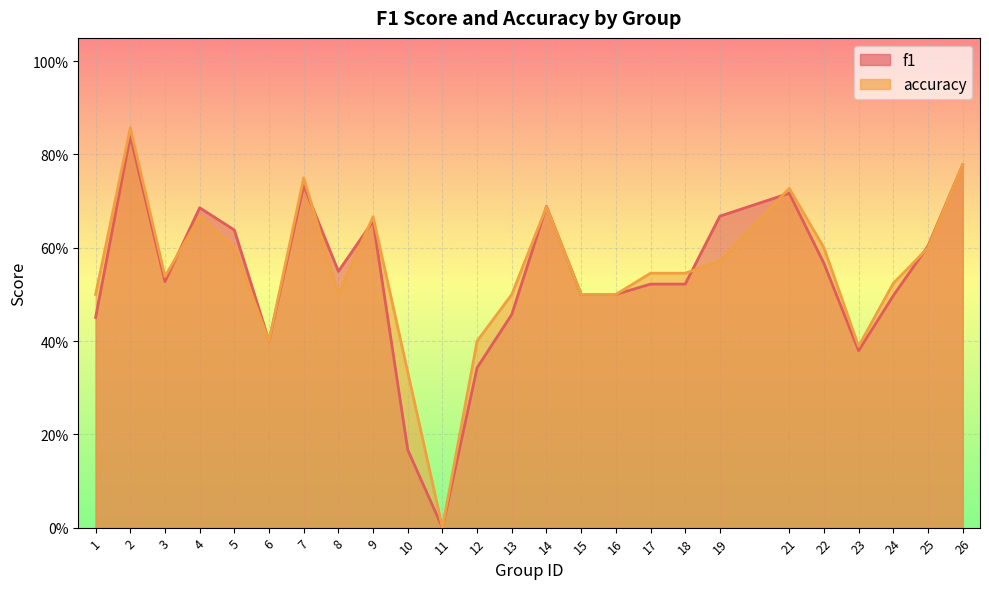

At which label does accuracy reach its minimum?

11